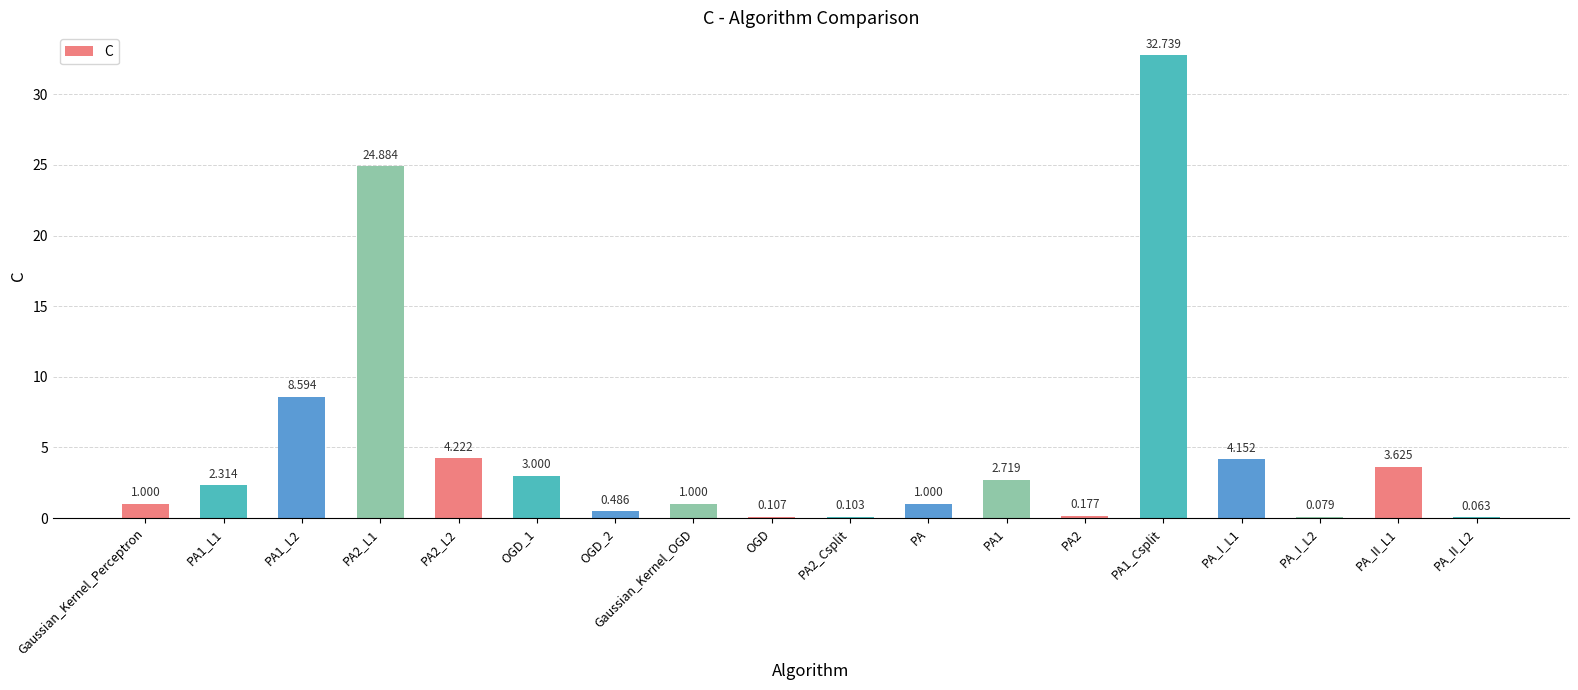

Reading left to right, what are all the values shown in this chart?

1.0	2.3	8.6	24.9	4.2	3.0	0.5	1.0	0.1	0.1	1.0	2.7	0.2	32.7	4.2	0.1	3.6	0.1